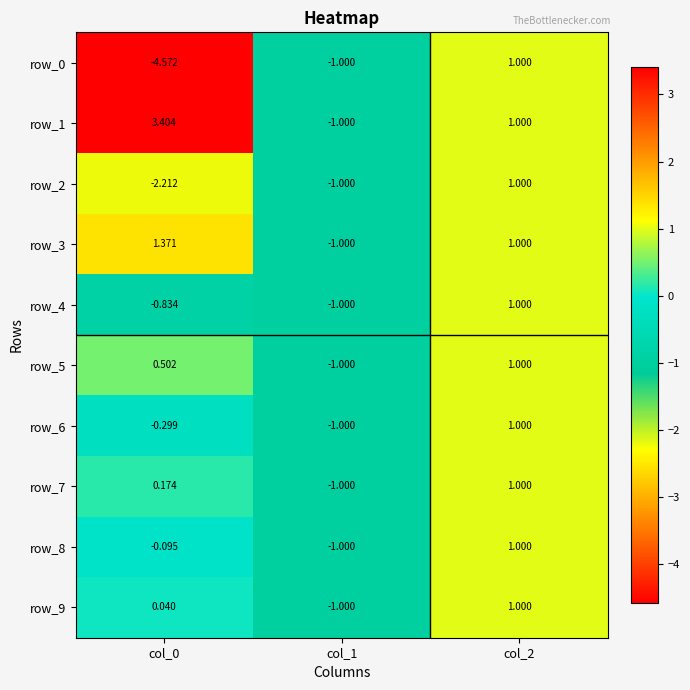

The row_9 series shows -0.6 at col_1. True or false?

False